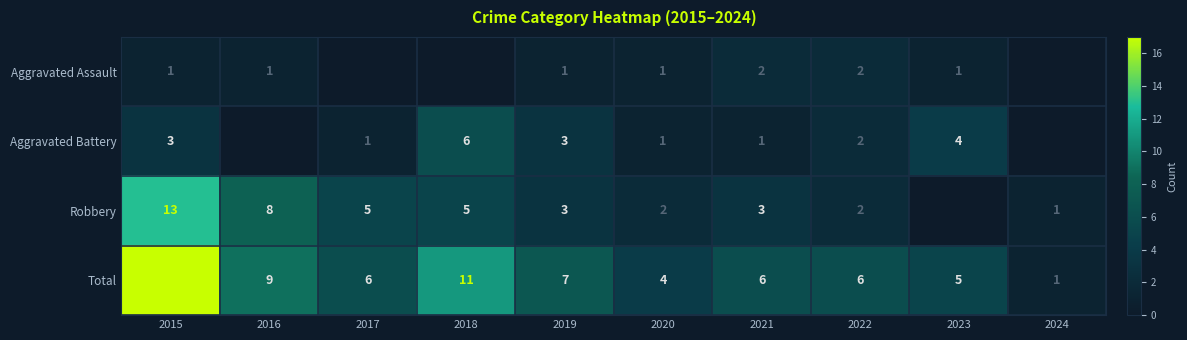

What is the difference between the second highest and minimum values in the Total series?

10